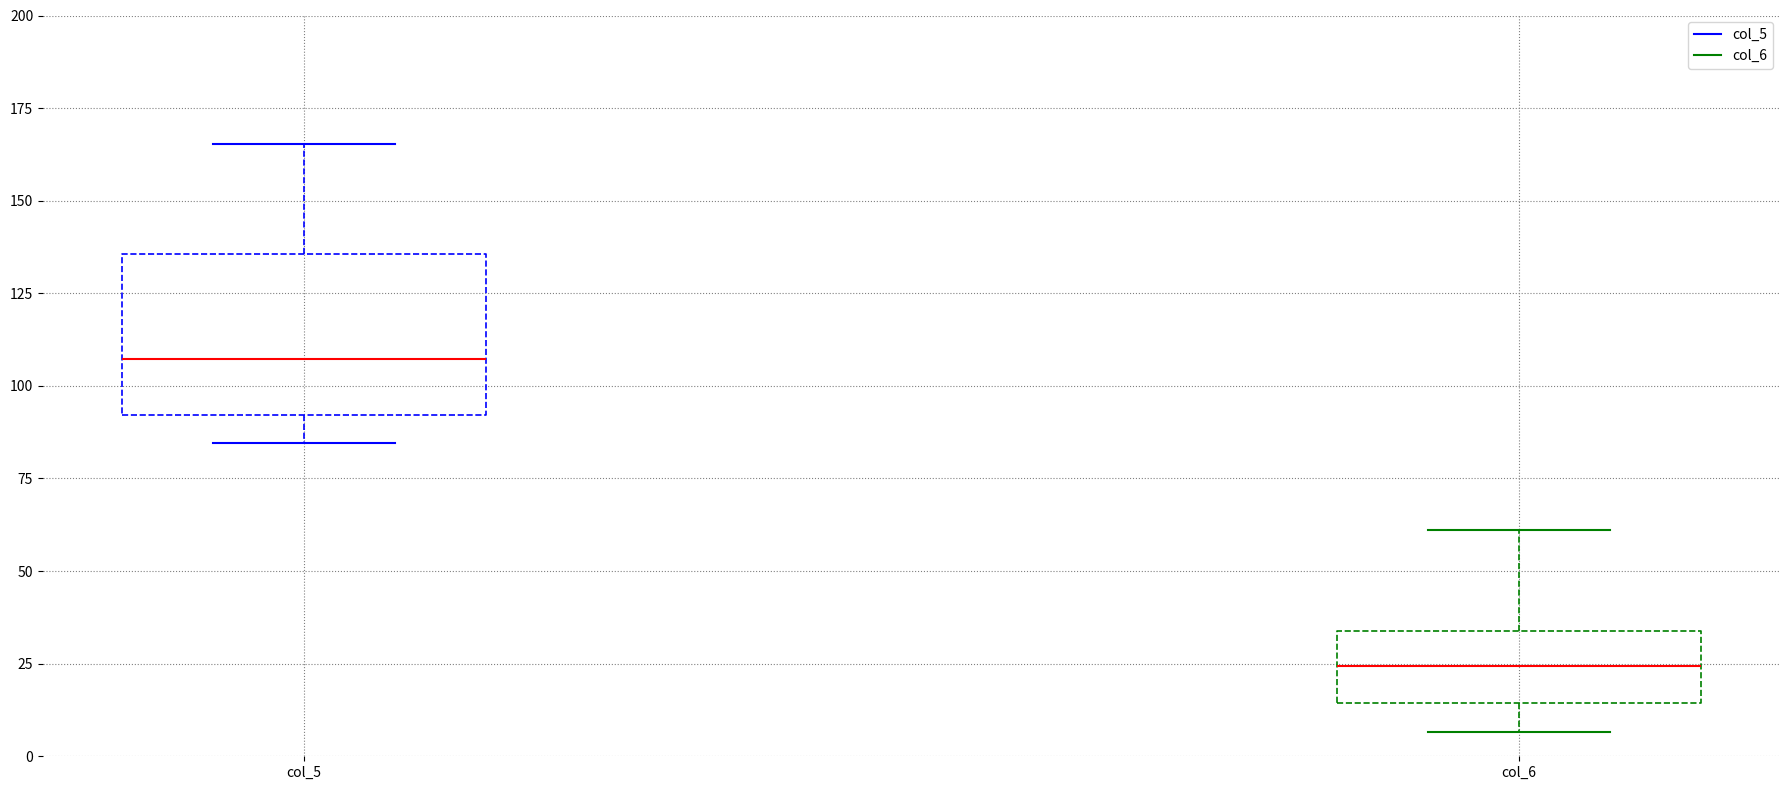

Comparing the boxes themselves (not the whiskers), which one is the tallest?

col_5